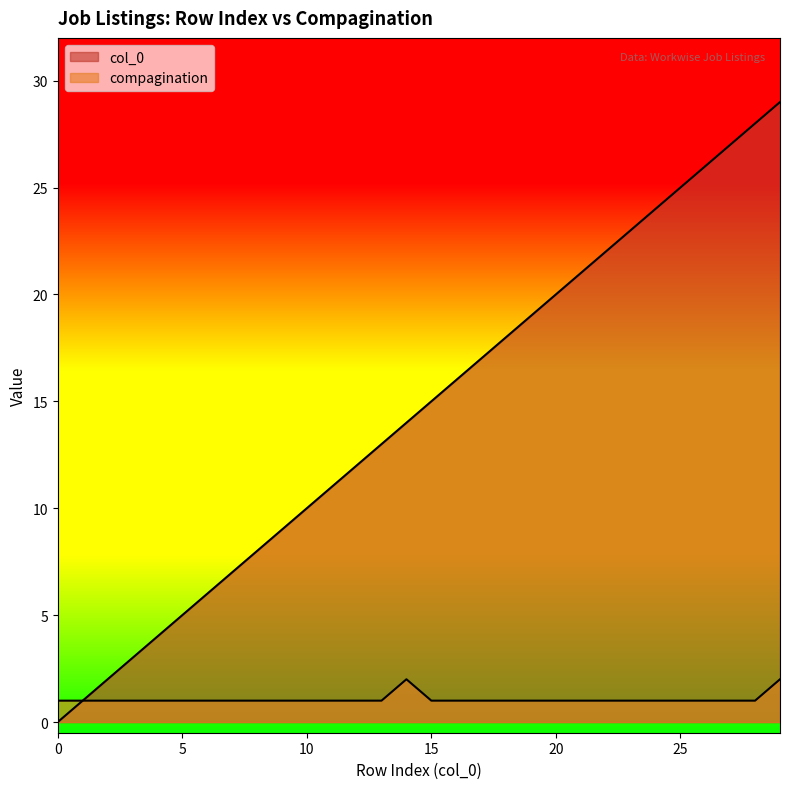

True or false: col_0 and compagination cross at least once.

False